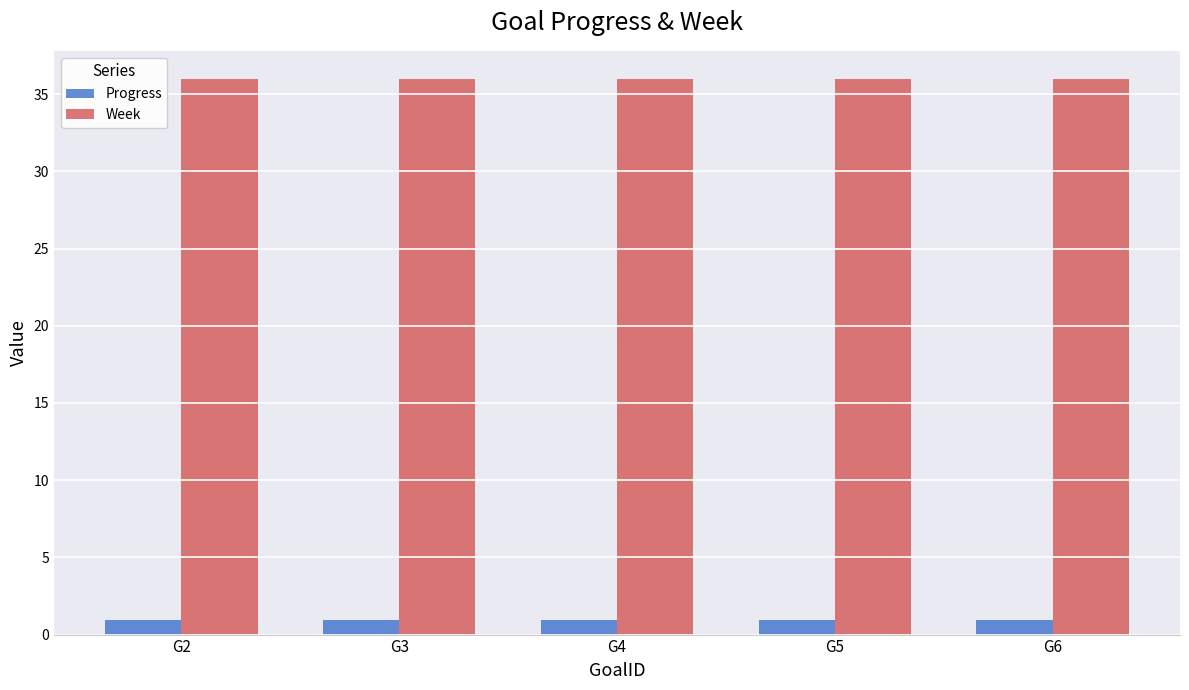

What is the minimum value for Week?

36.0